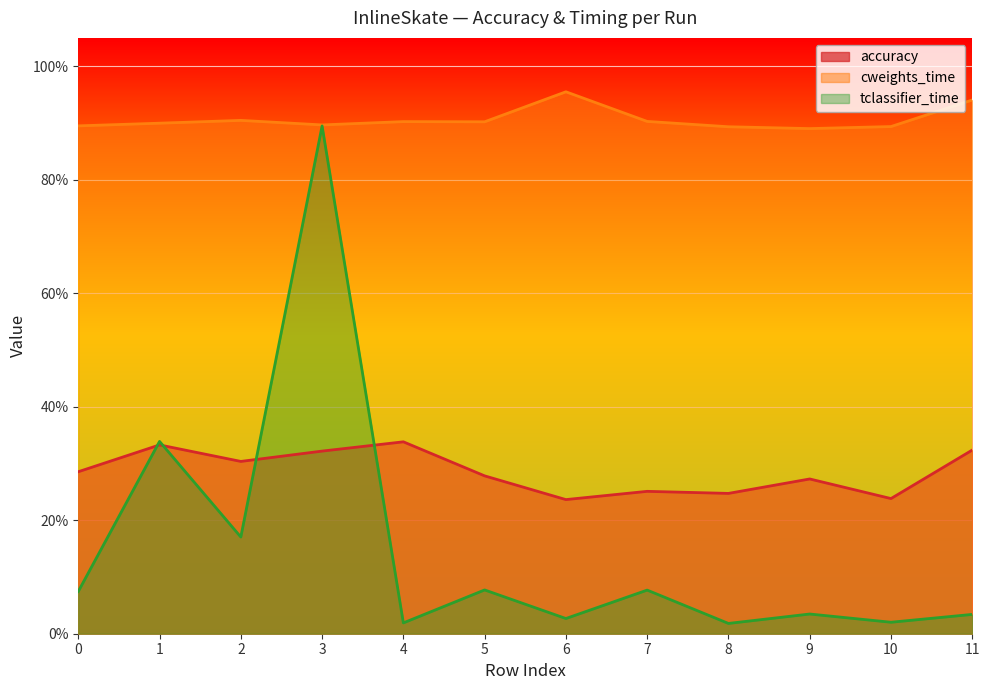

At how many categories does at least one series exceed 0?

12